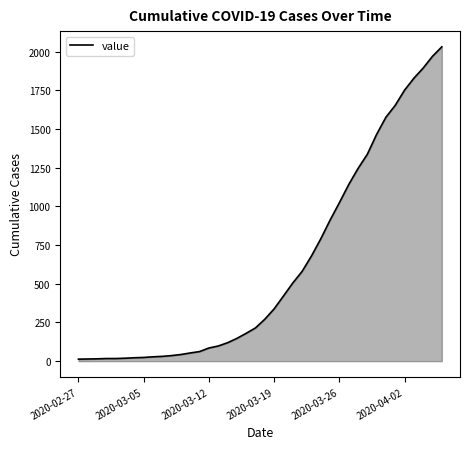

How many categories are shown in the chart?

40